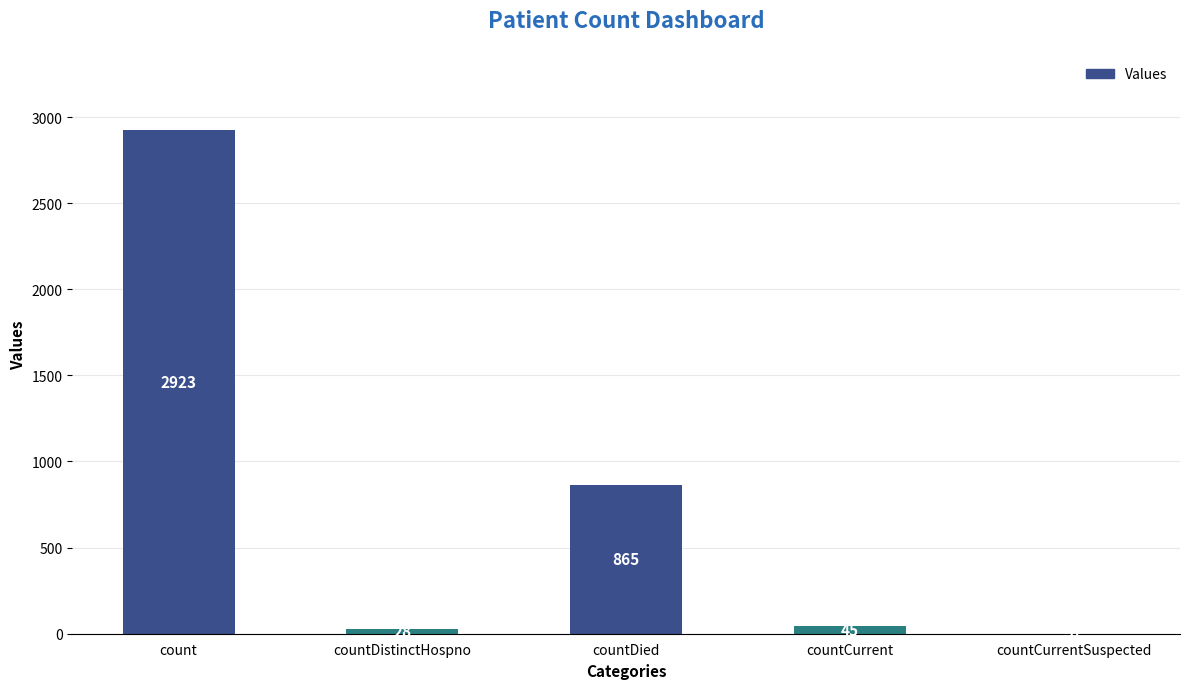

Count the number of data series in this chart.

1